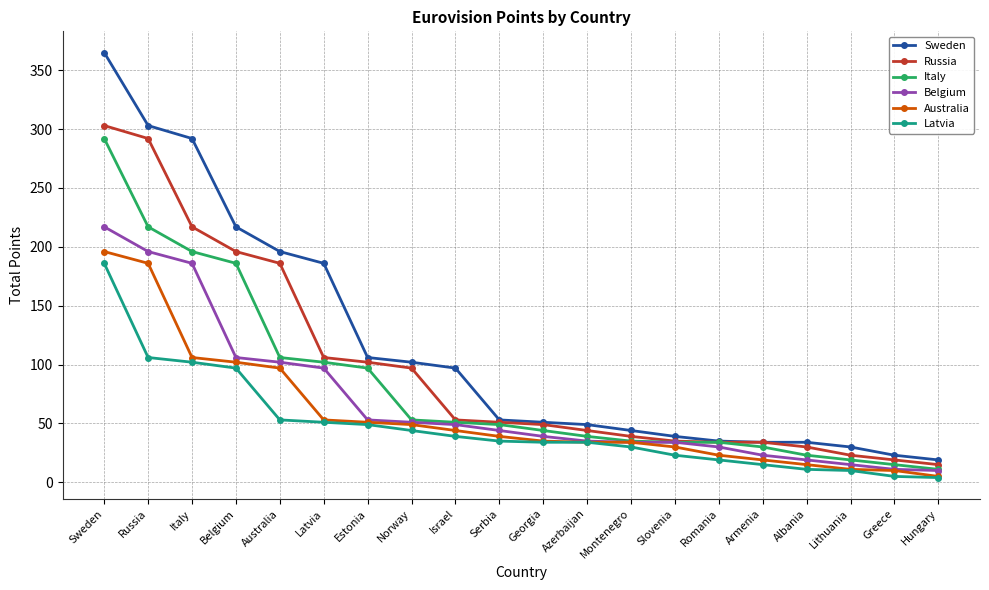

List the series in order of their peak value, highest first.

Sweden, Russia, Italy, Belgium, Australia, Latvia